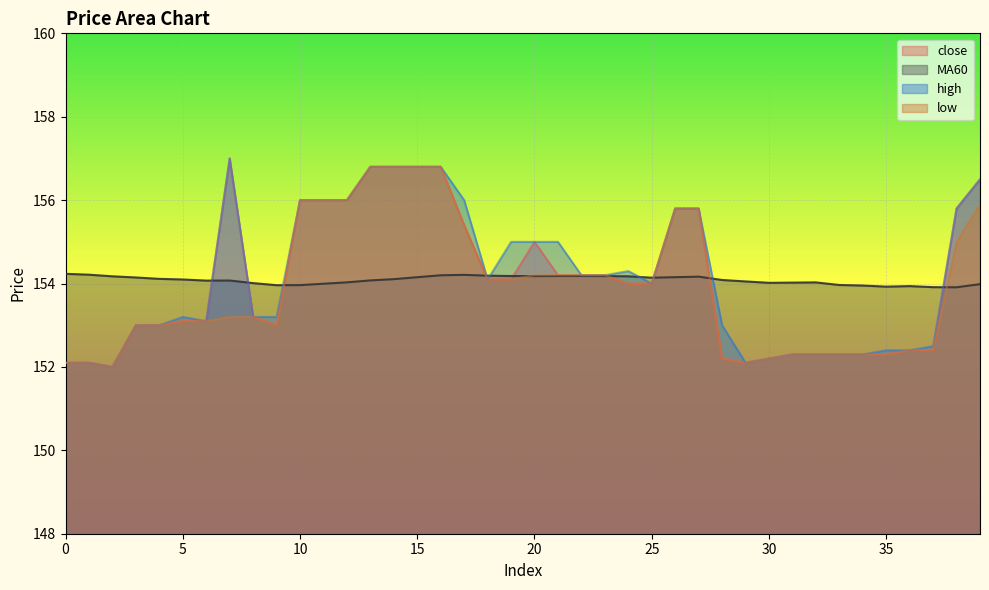

At which label does high first exceed 154?

7